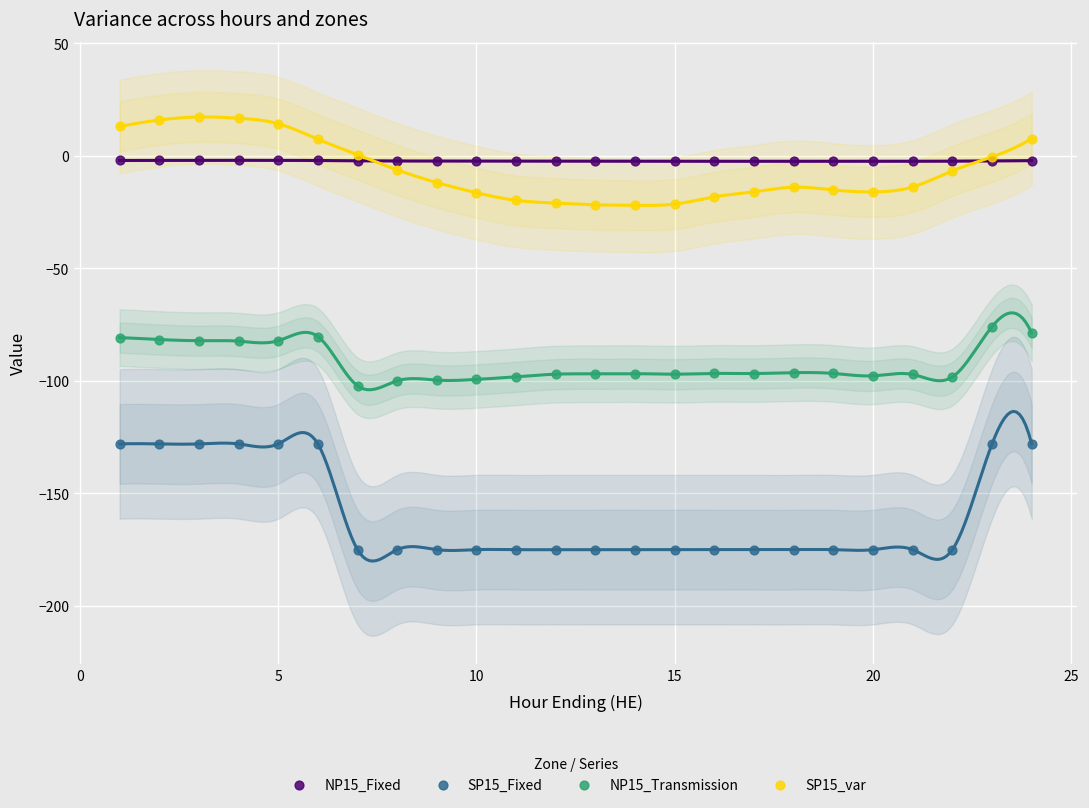

Which series reaches the minimum Y coordinate?

SP15_Fixed